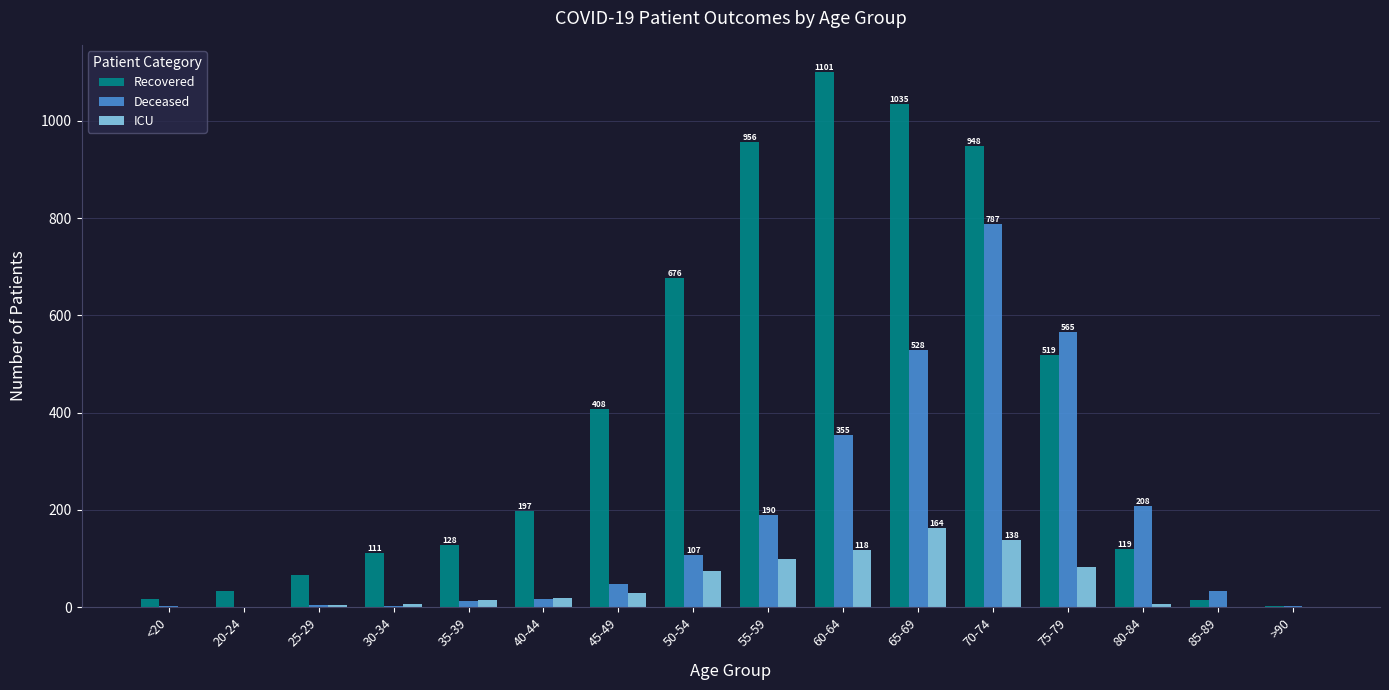

At which category is the sum across all series the highest?

70-74